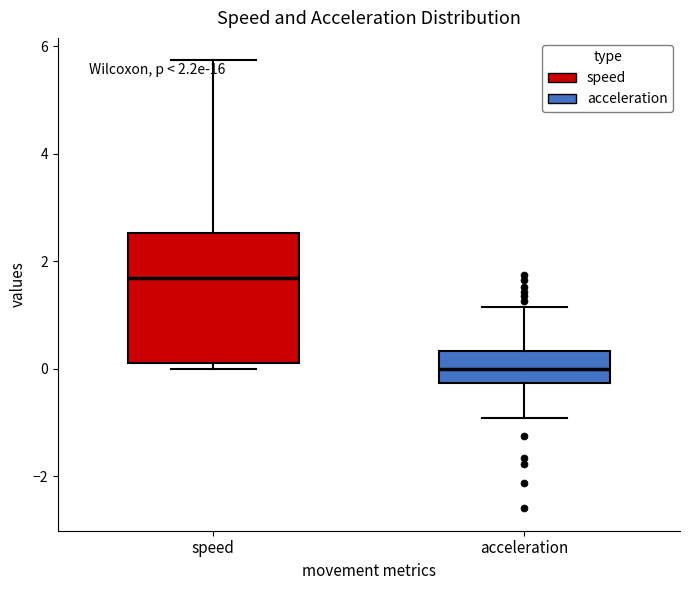

Which box's median line is the highest?

speed